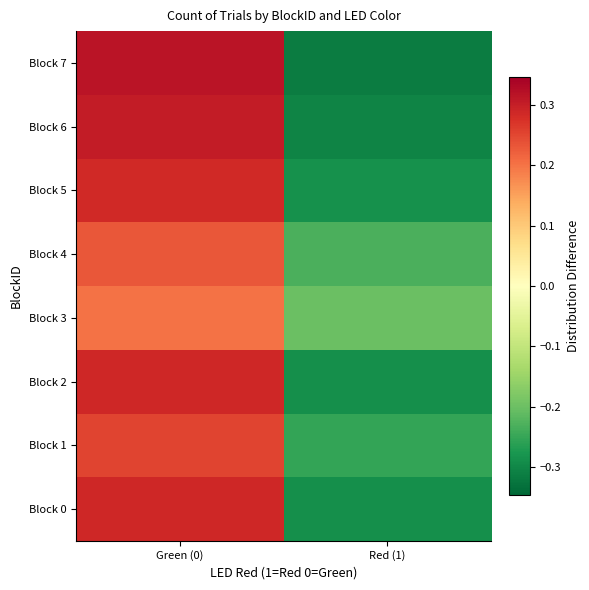

At which category does the chart reach its minimum across all series?

Red (1)